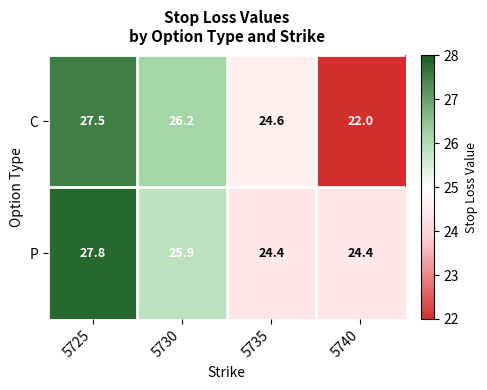

The value of P at 5735 is 24.4. True or false?

True